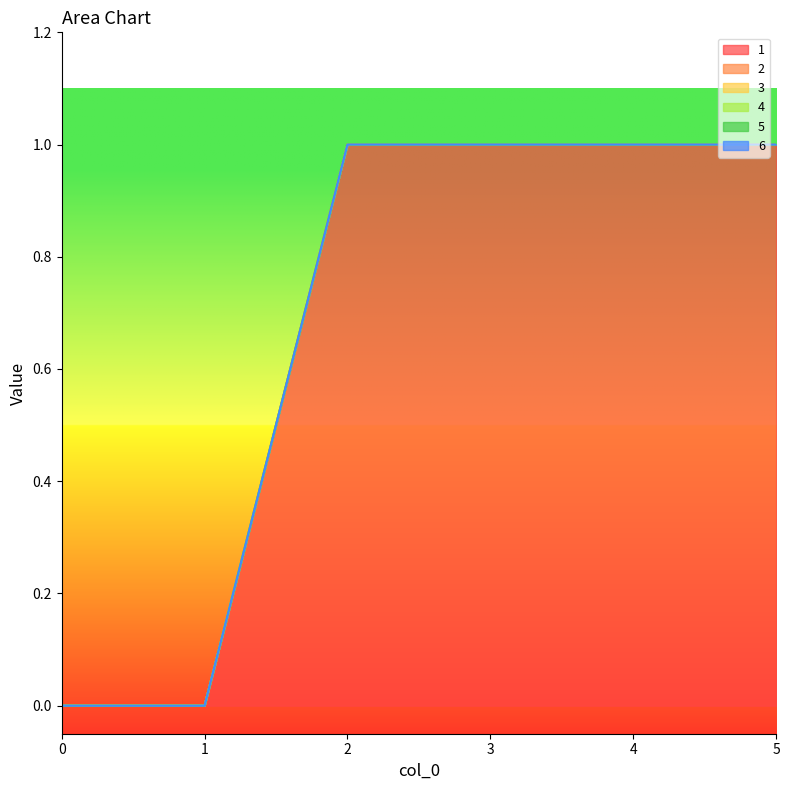

The 4 series shows 0 at 5. True or false?

True